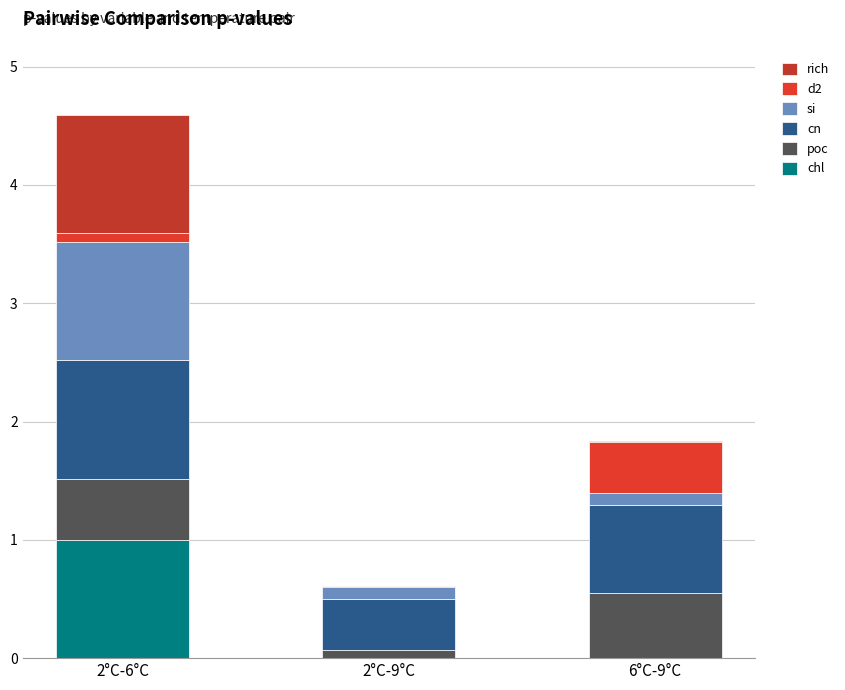

What is the difference between the maximum and minimum values in the poc series?

0.5